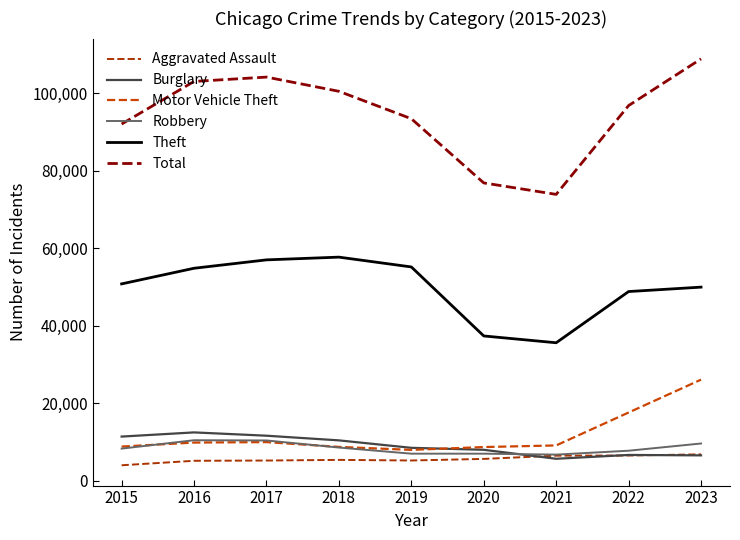

How many lines are shown in the chart?

6